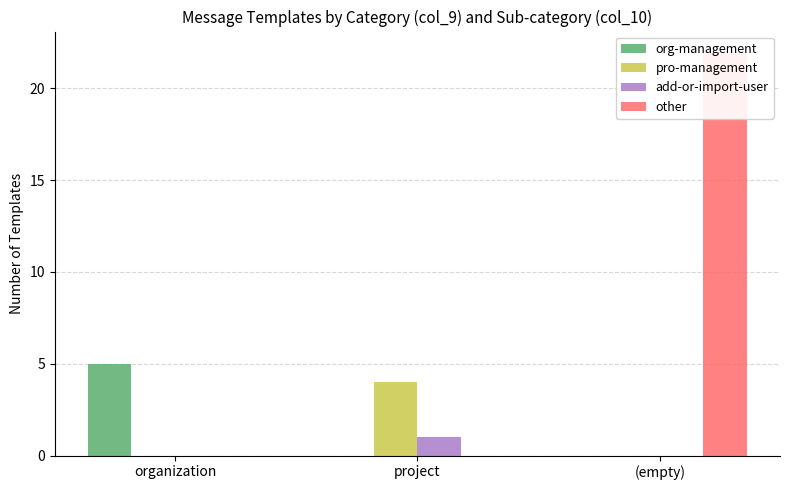

What position from the right is organization?

3